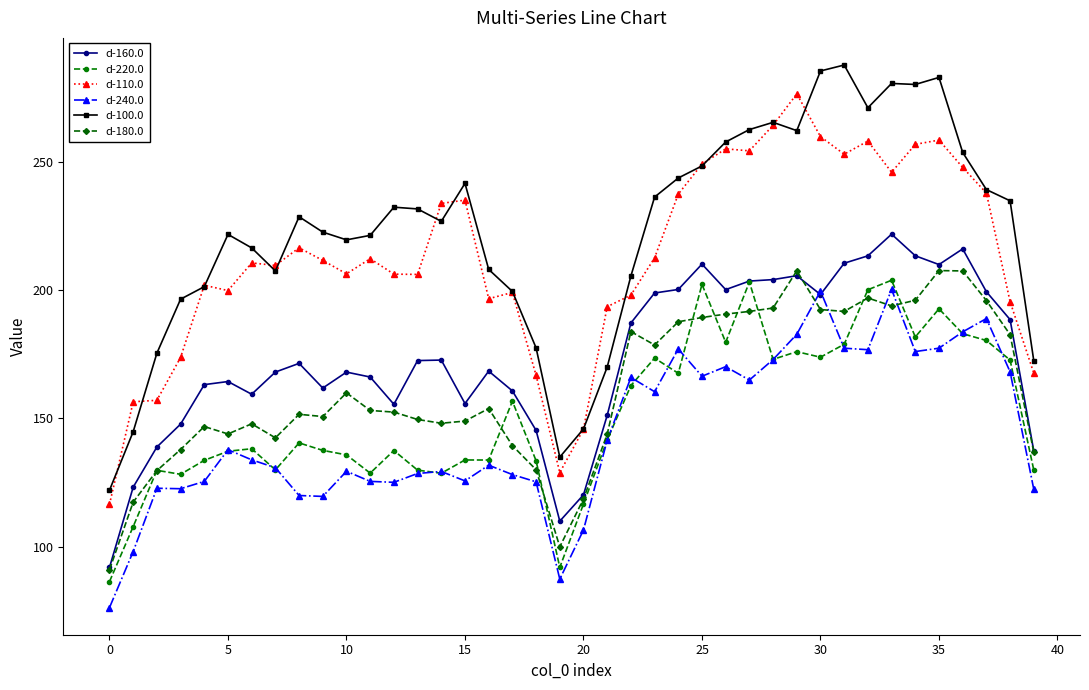

List the series in order of their peak value, lowest first.

d-240.0, d-220.0, d-180.0, d-160.0, d-110.0, d-100.0